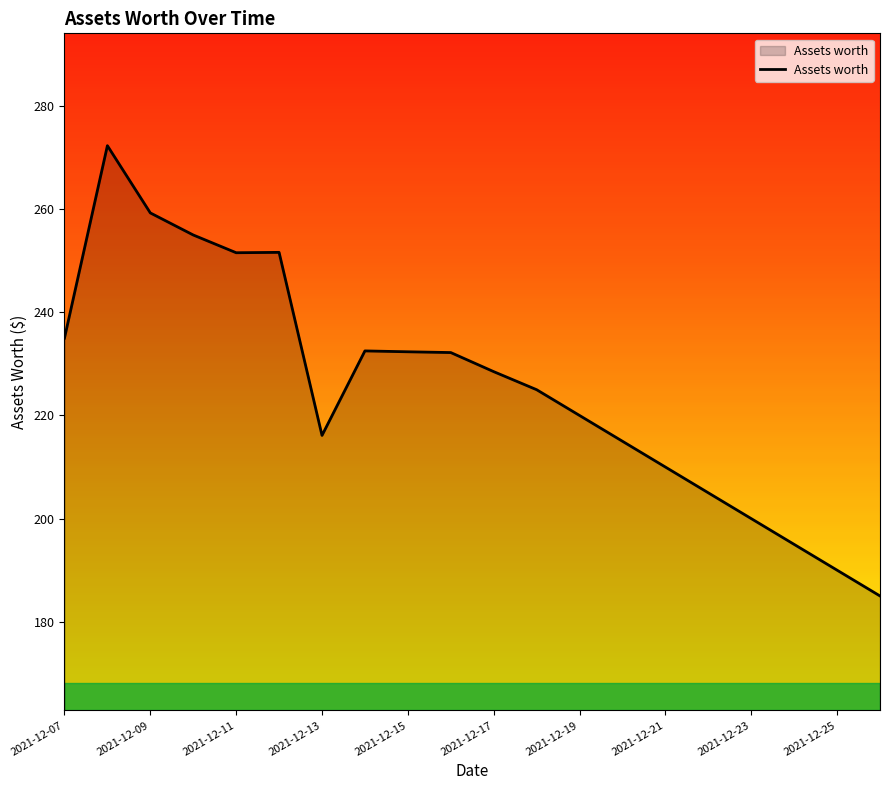

What is the minimum value shown in the chart?

185.0